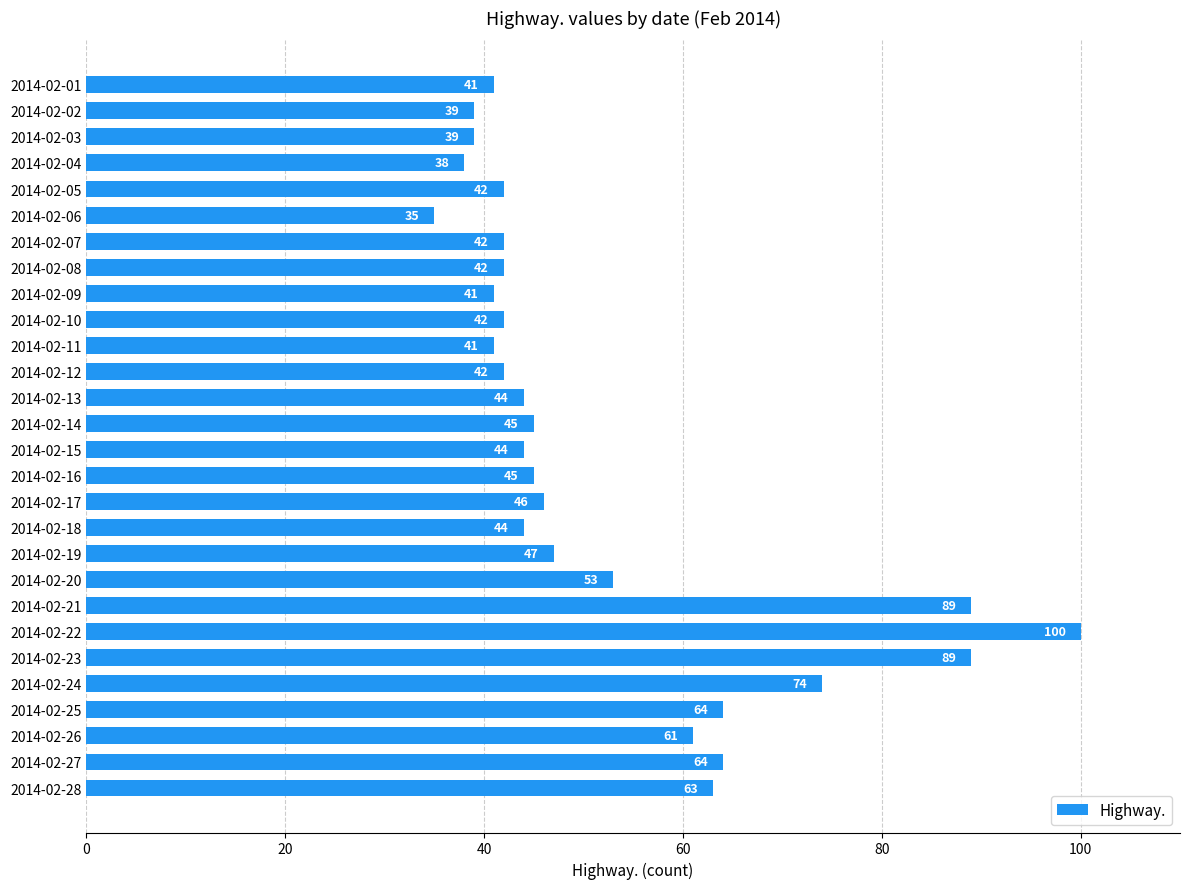

True or false: the data shows 64 at 2014-02-27.

True